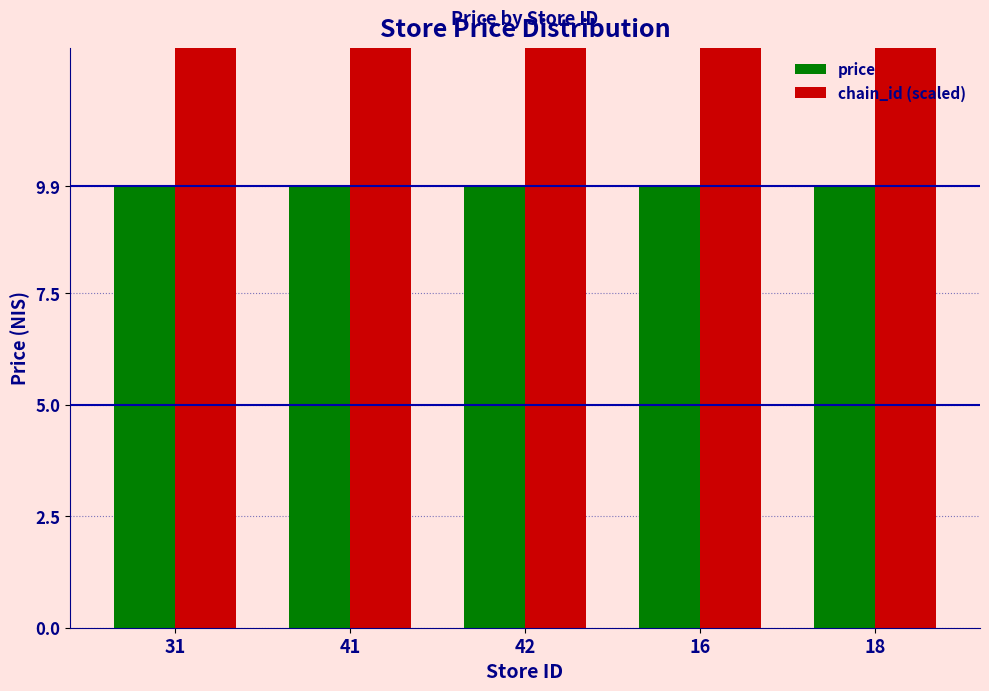

What is the label of the 4th bar from the right?

41